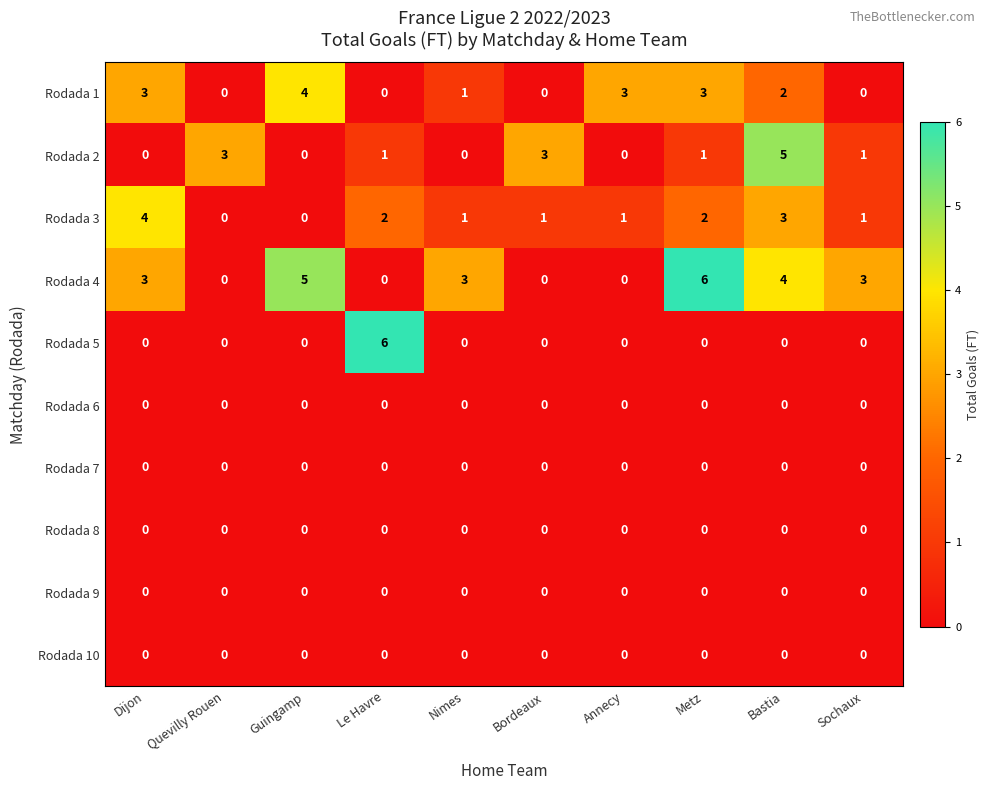

True or false: Rodada 8 has a value of 0 at Quevilly Rouen.

True